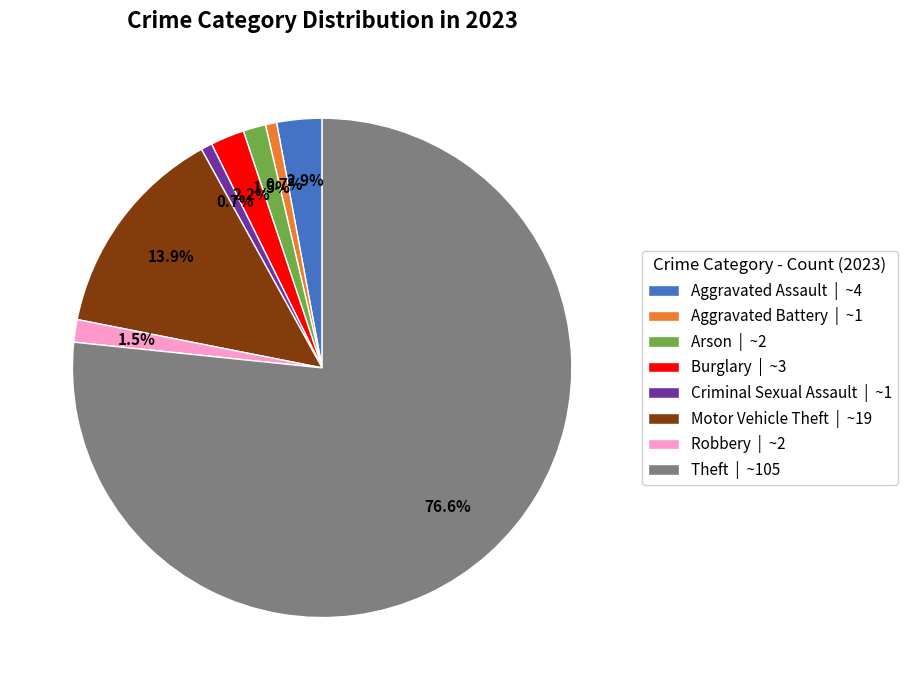

Does any single category account for the majority?

Yes